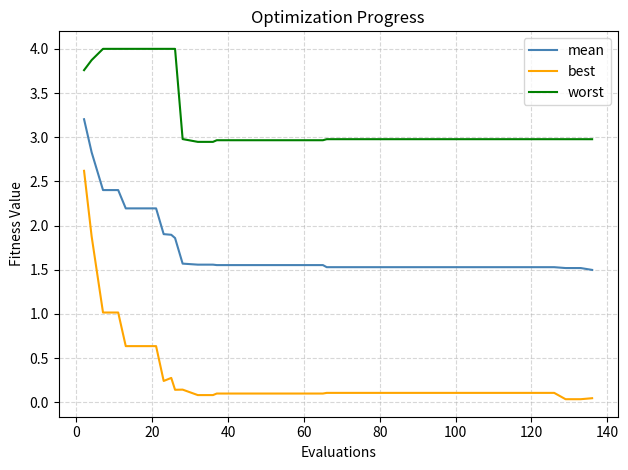

Is this an area chart (filled region under the line)?

No